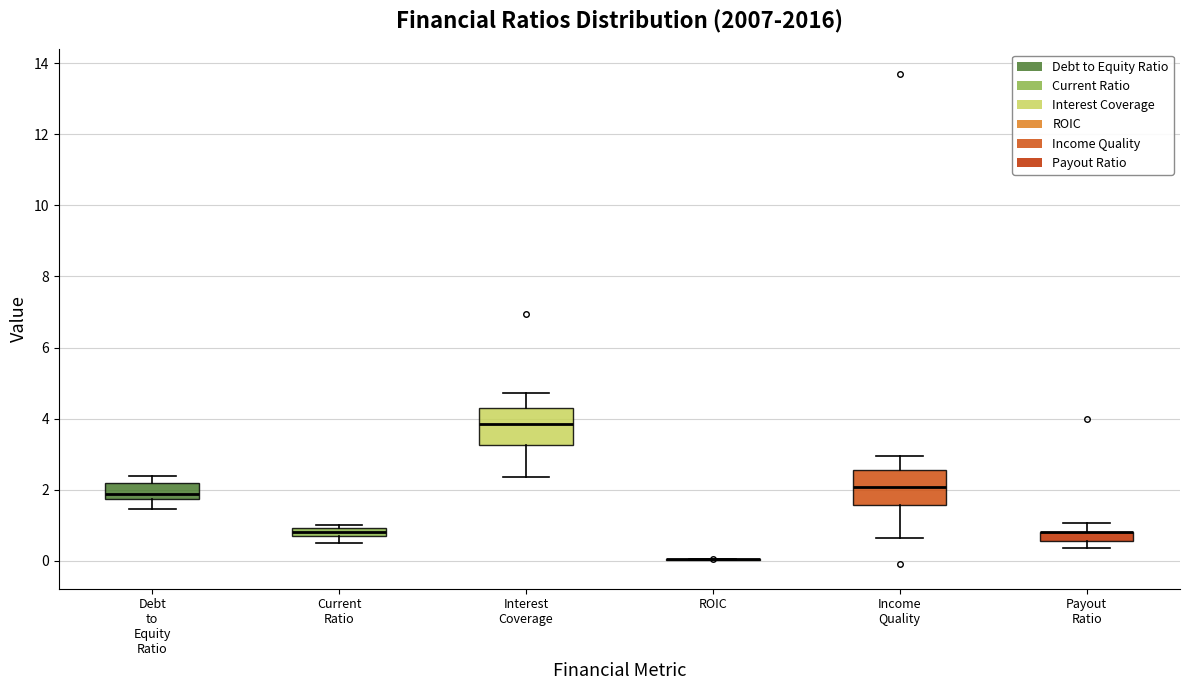

Where is the lower edge of the box for Current Ratio on the y-axis? The values are not printed on the chart, so give them approximately, as read against the axis.

0.6